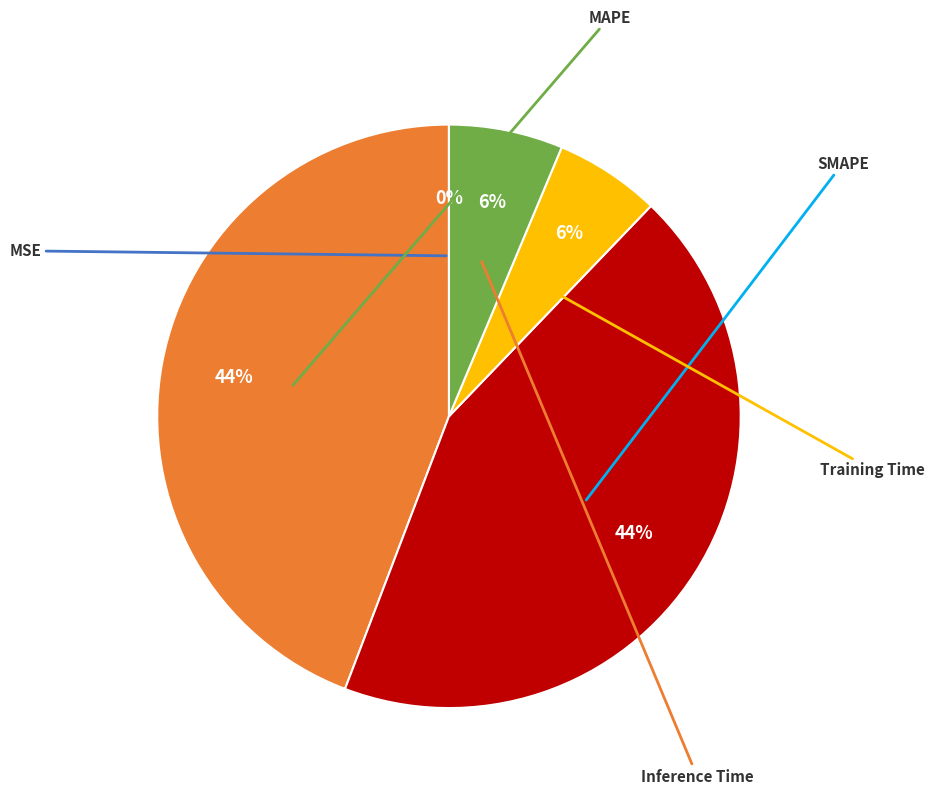

To the nearest percent, what is the difference between the largest and smallest slice percentages?

44%